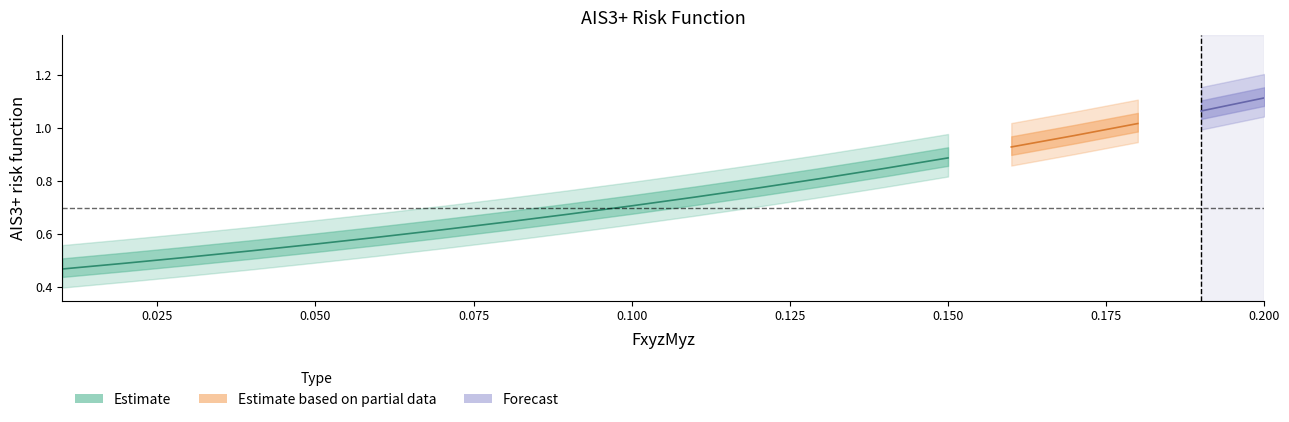

Is it true that the value at 0.02 is 0.5?

True